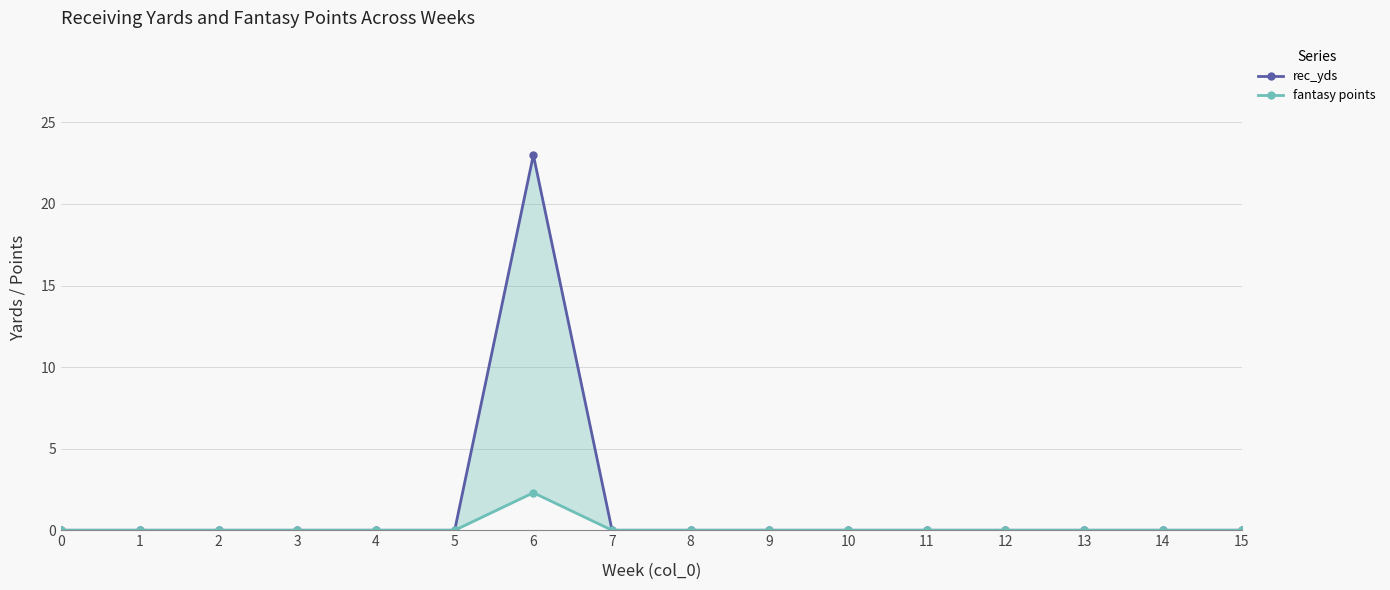

Which category has the highest value in the fantasy points series?

6